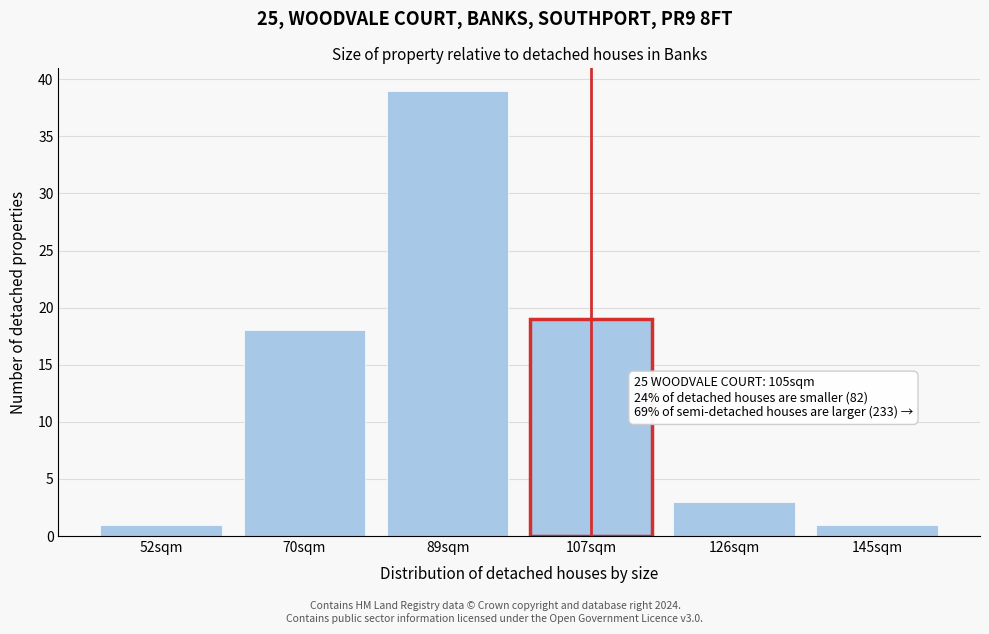

Reading left to right, list all the values displayed in this chart.

52sqm=1	70sqm=18	89sqm=39	107sqm=19	126sqm=3	145sqm=1